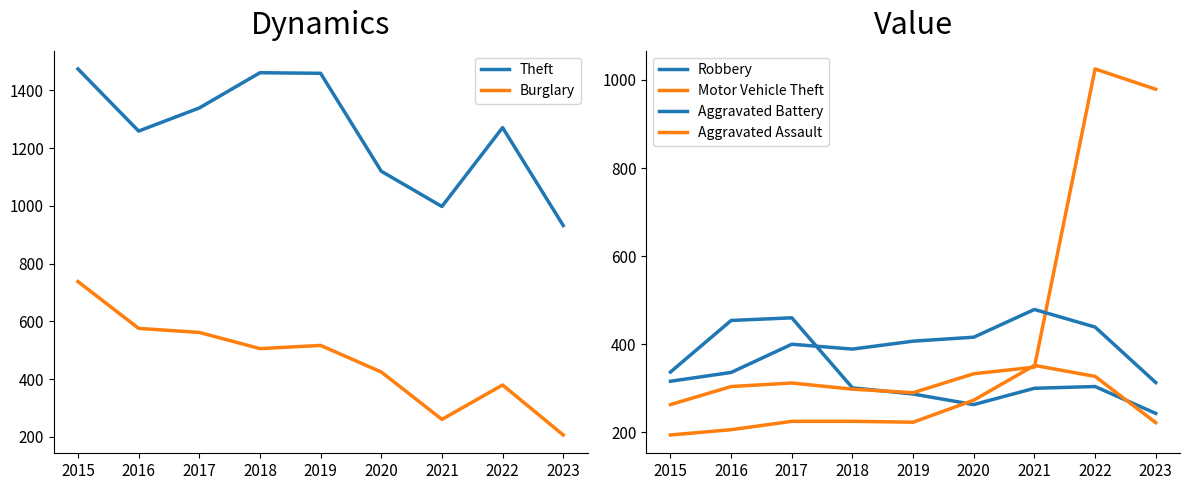

What is the sum of all Aggravated Assault values?

2247